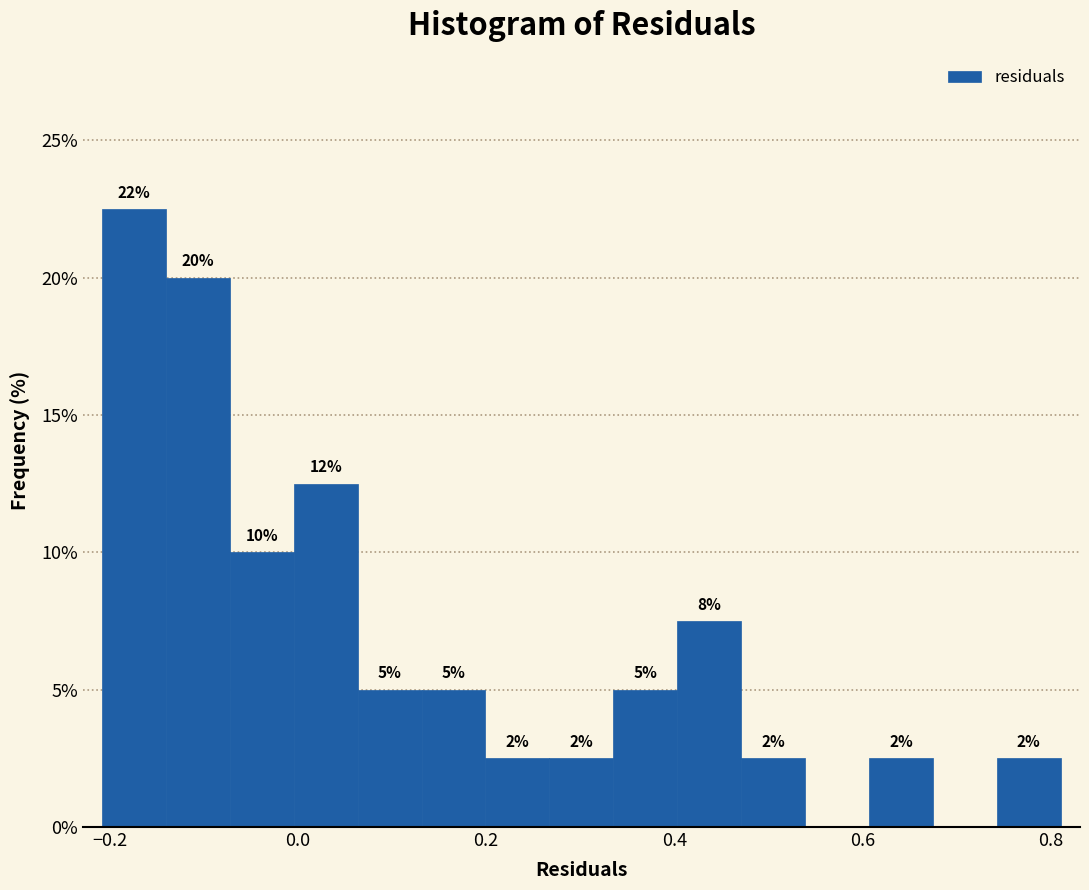

Read against the x-axis, roughly where is the centre of the tallest bar?

-0.18